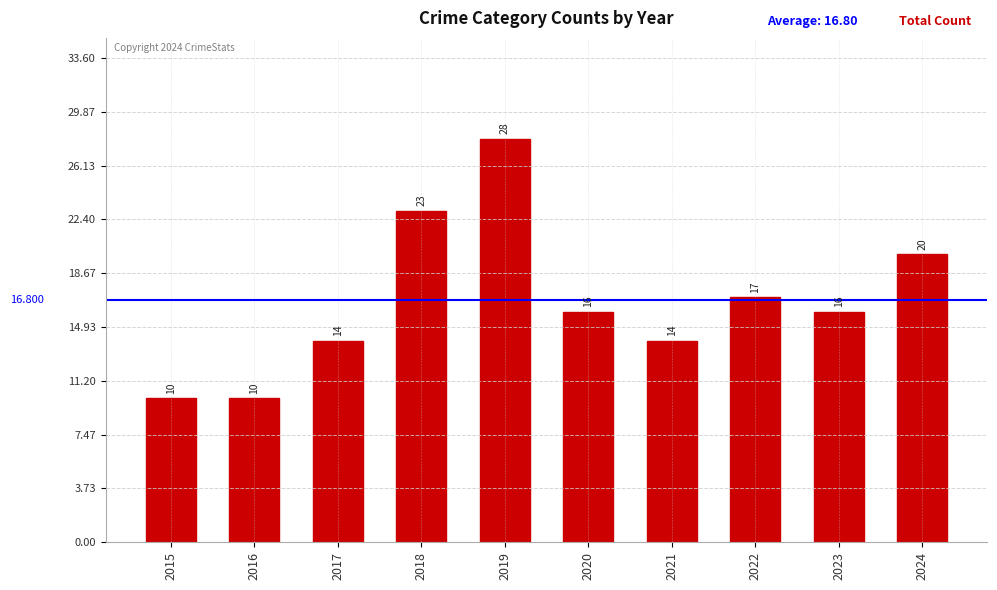

How many series are shown in this chart?

1